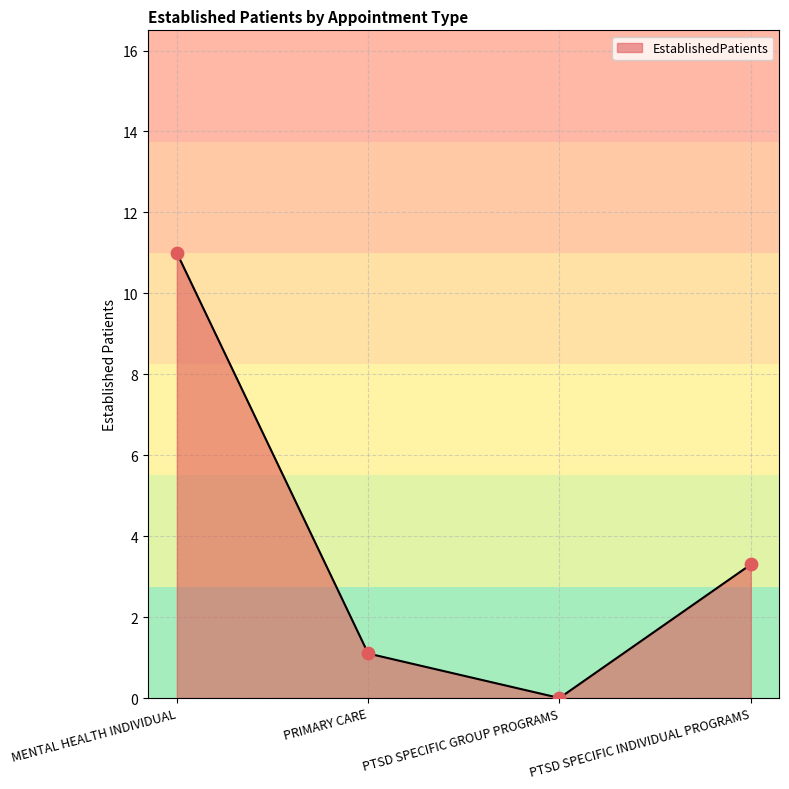

What is the change in value from MENTAL HEALTH INDIVIDUAL to PRIMARY CARE?

-9.9